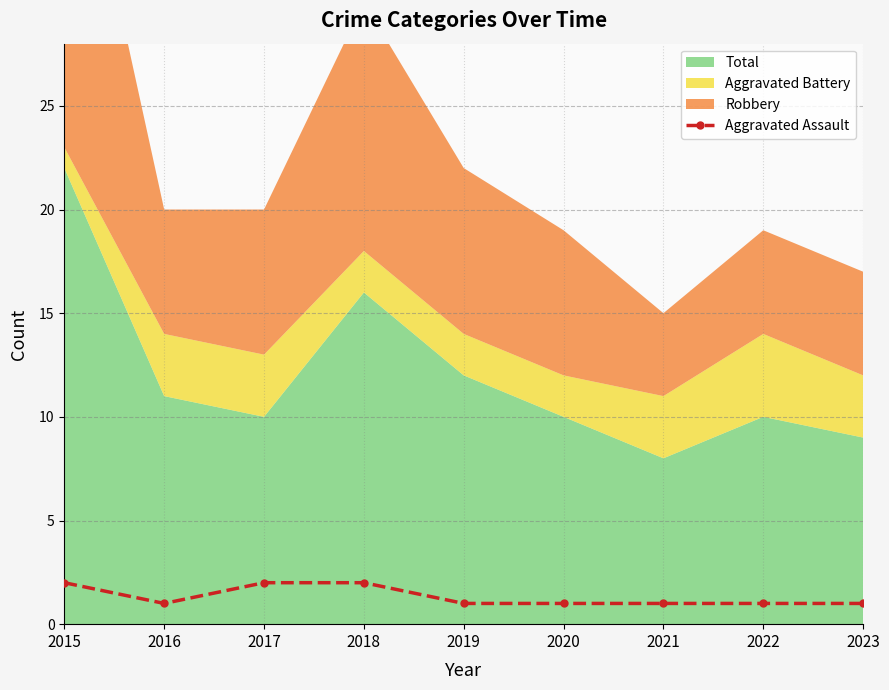

Rank the categories by value from lowest to highest.

2016, 2019, 2020, 2021, 2022, 2023, 2015, 2017, 2018